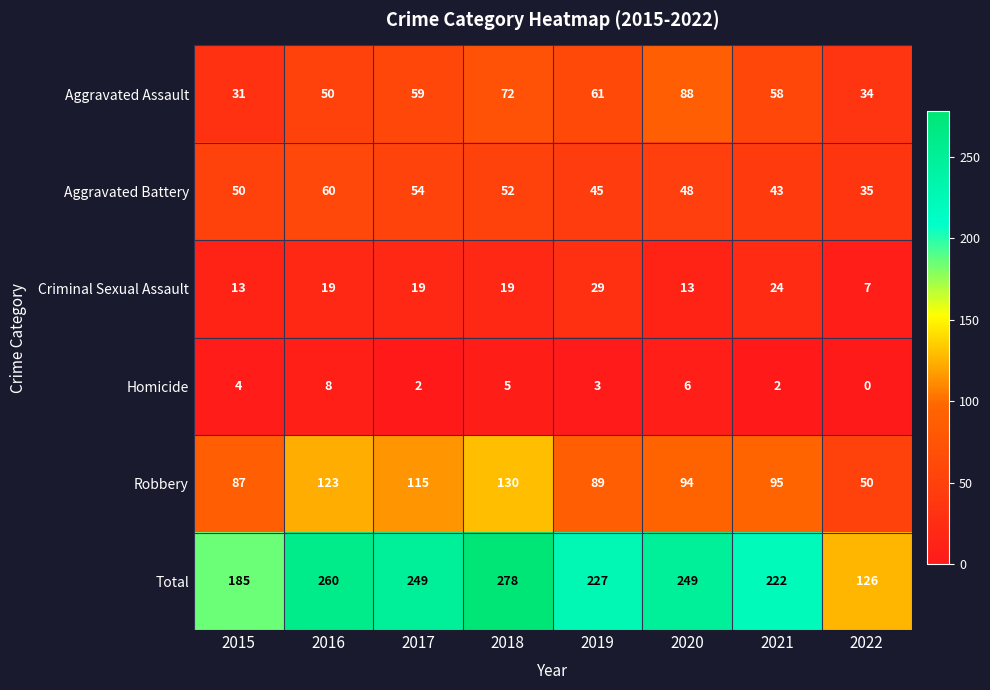

What is the sum of the Robbery values at 2016 and 2018?

253